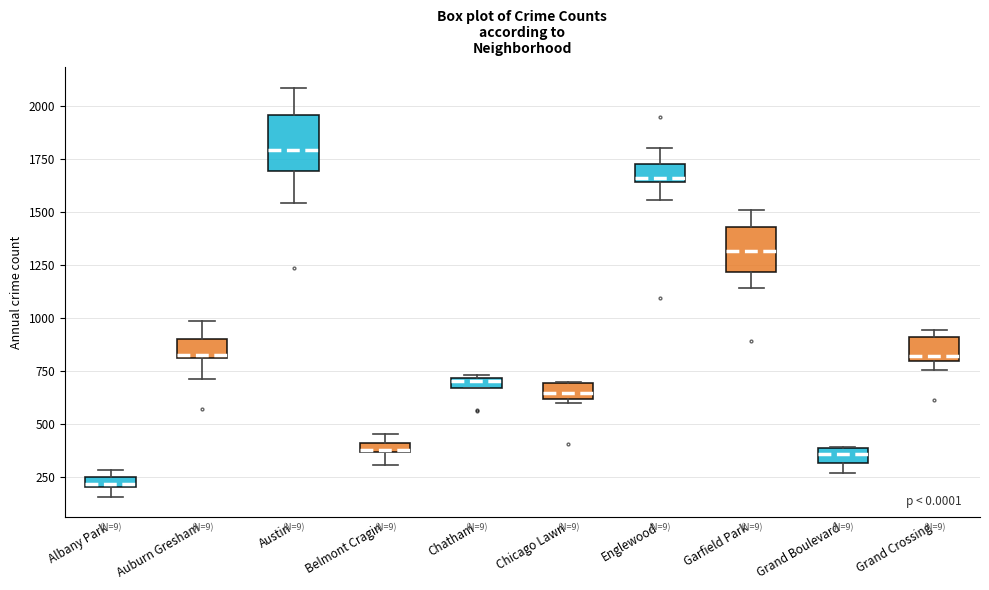

Which box's median line is the highest?

Austin